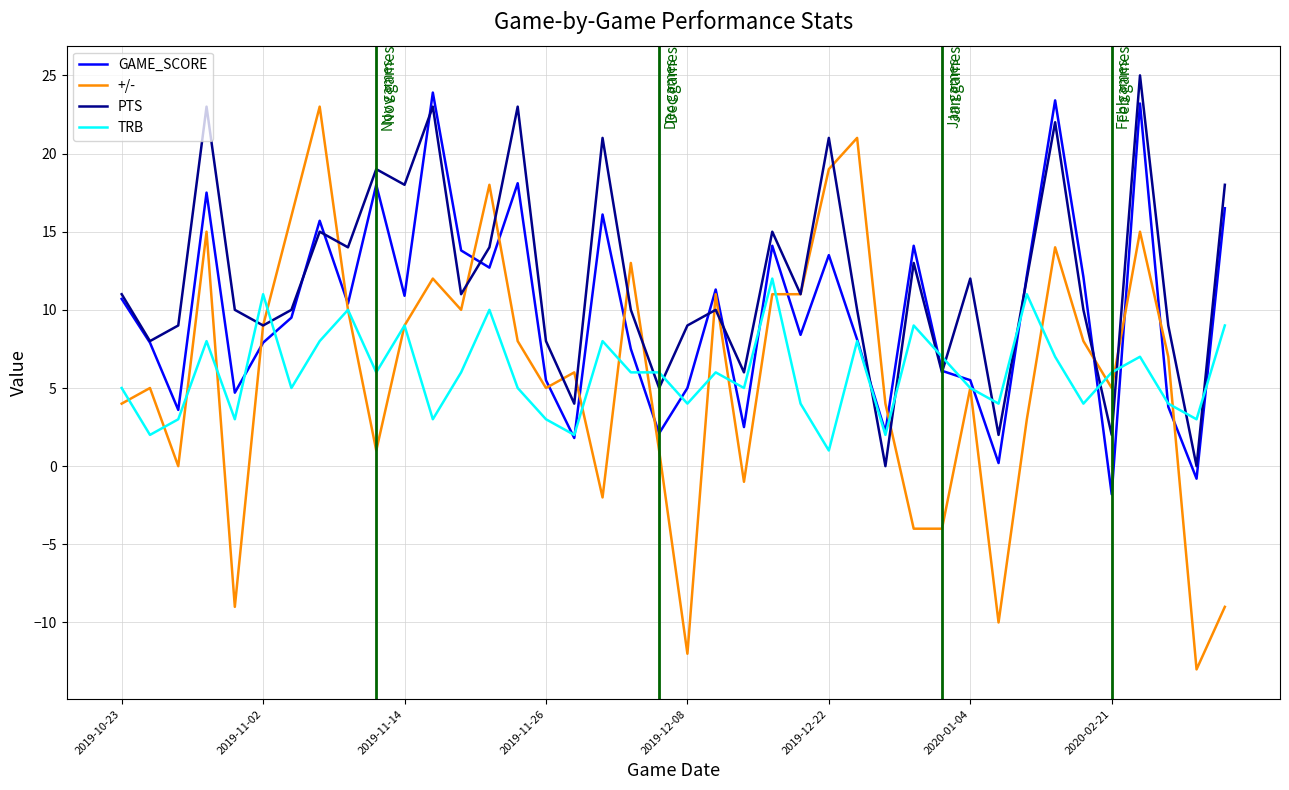

What is the maximum value for +/-?

23.0